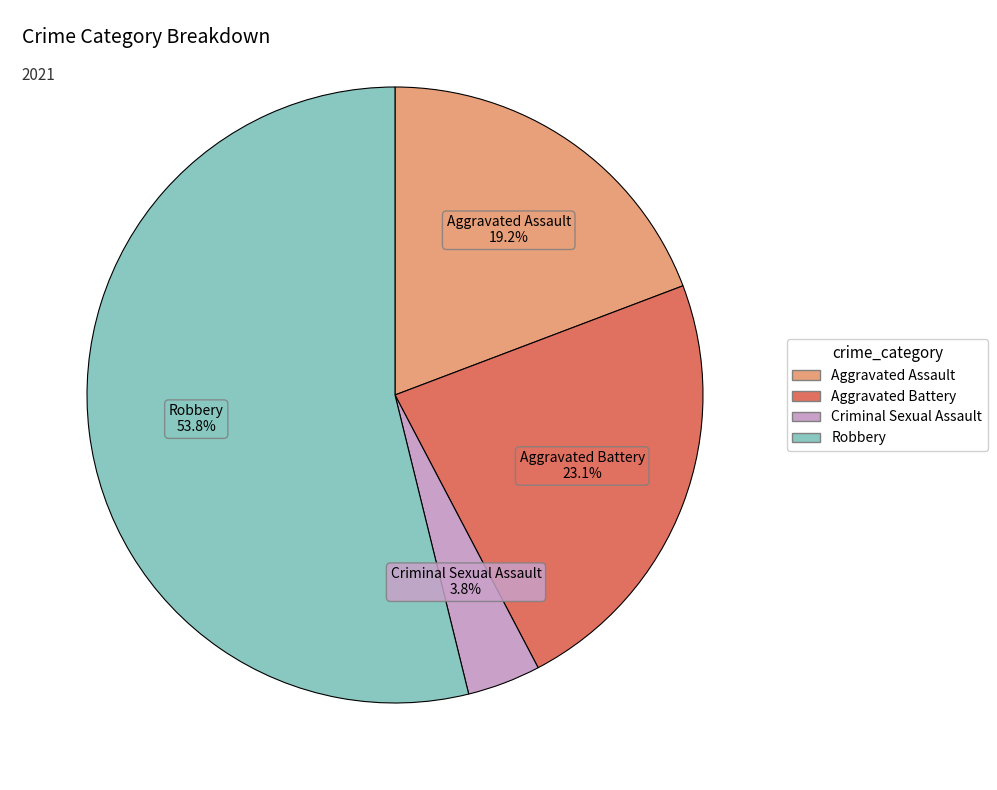

Which category has the biggest portion of the pie?

Robbery